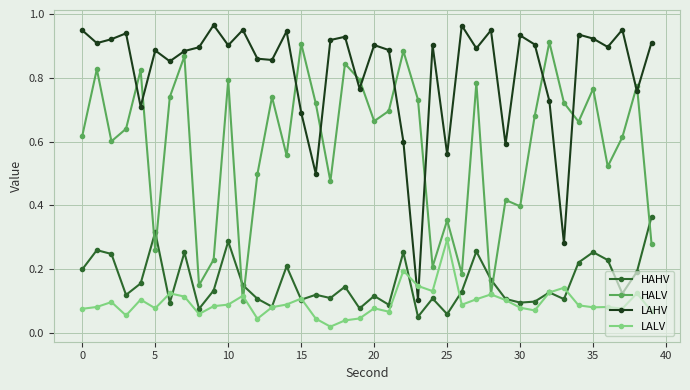

Which series has the largest total across all categories?

LAHV